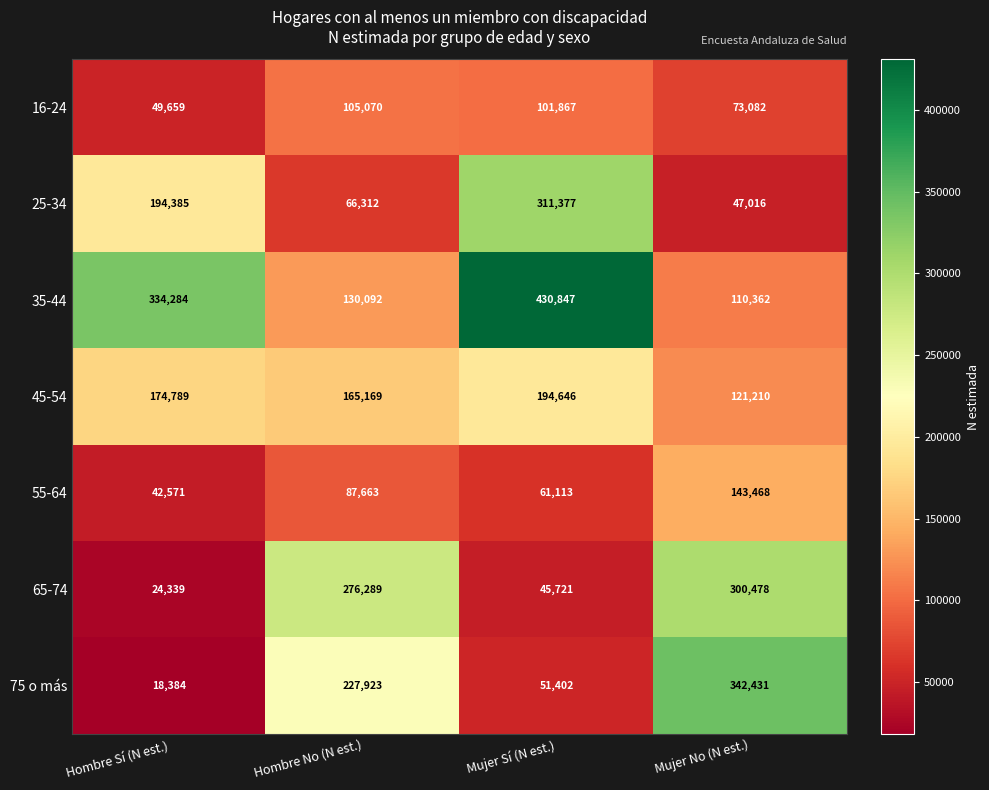

At how many categories does at least one series exceed 320289?

3